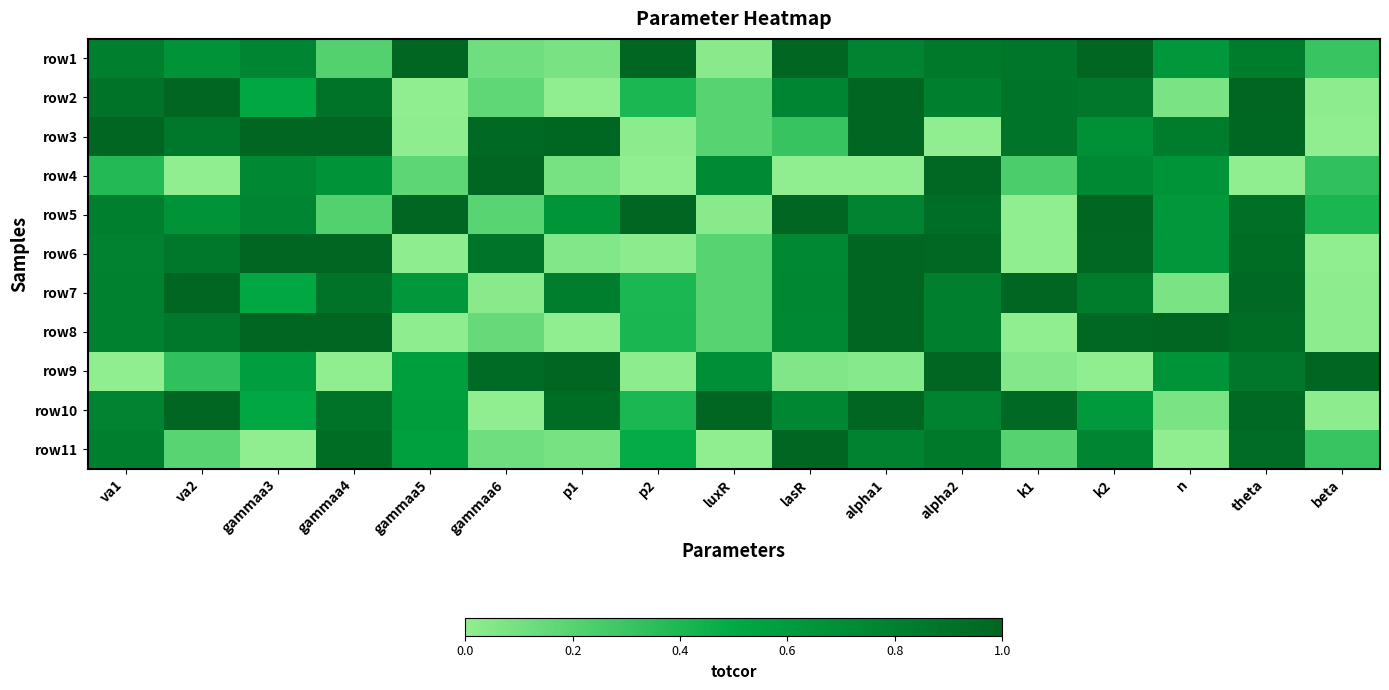

Which has a higher value, beta or alpha1?

alpha1